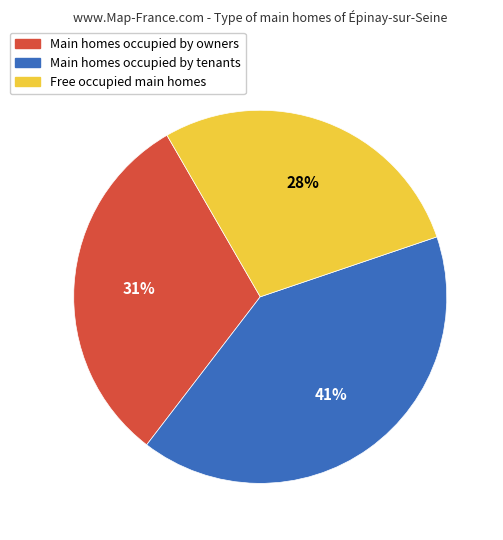

Is there a majority slice in this chart?

No